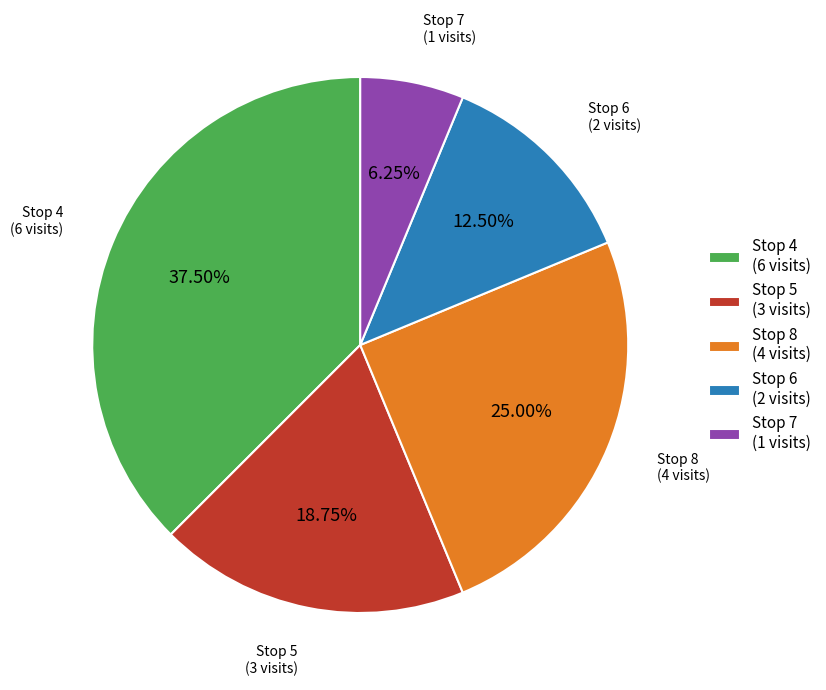

Which slice is the largest?

Stop 4